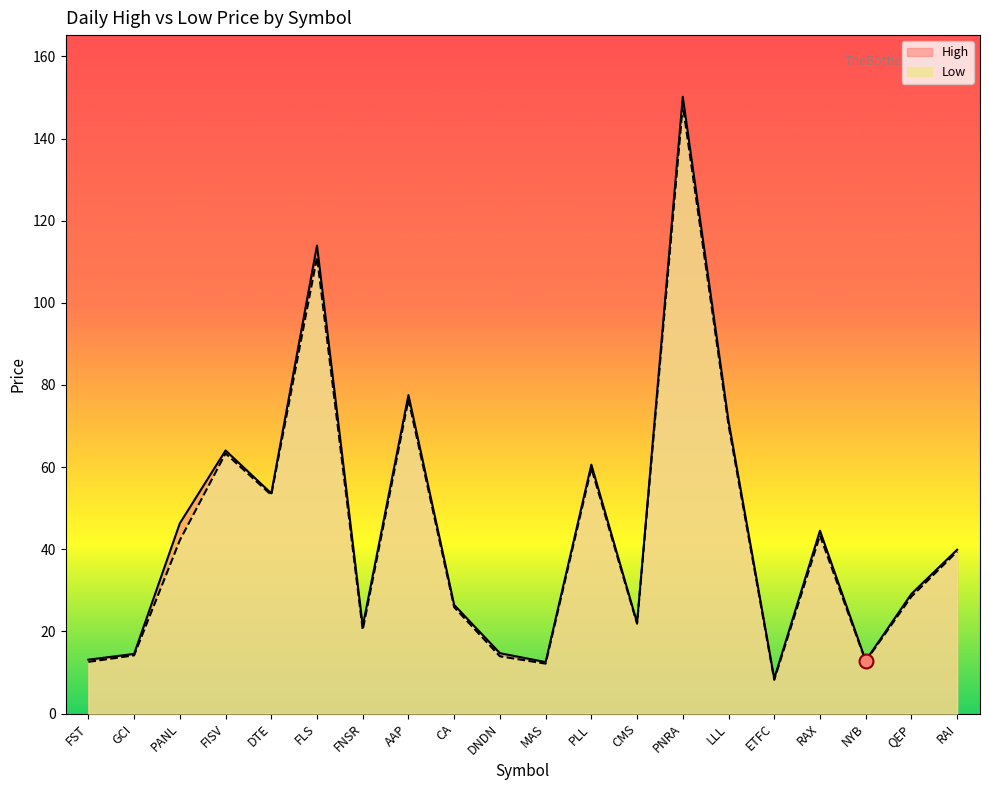

What is the maximum value for Low?

148.1